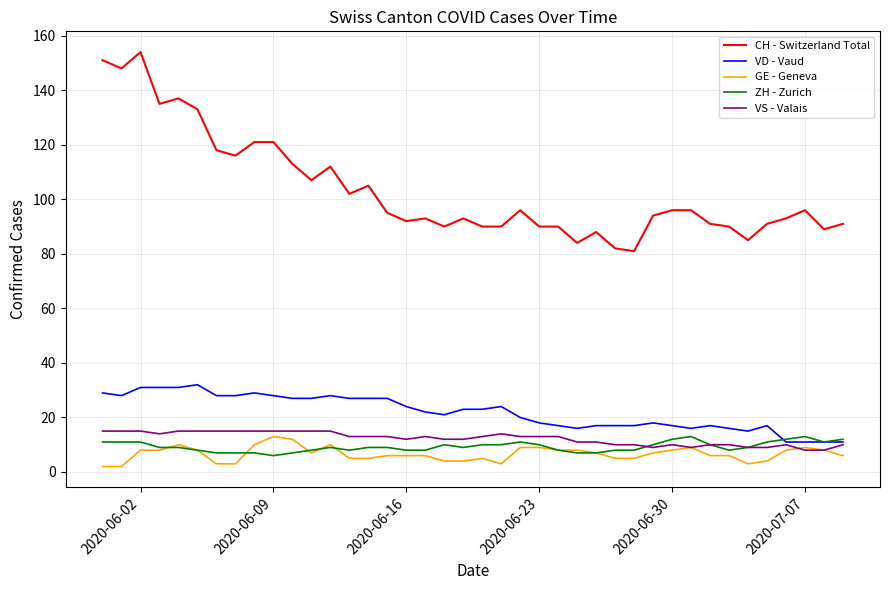

What is the greatest value displayed?

154